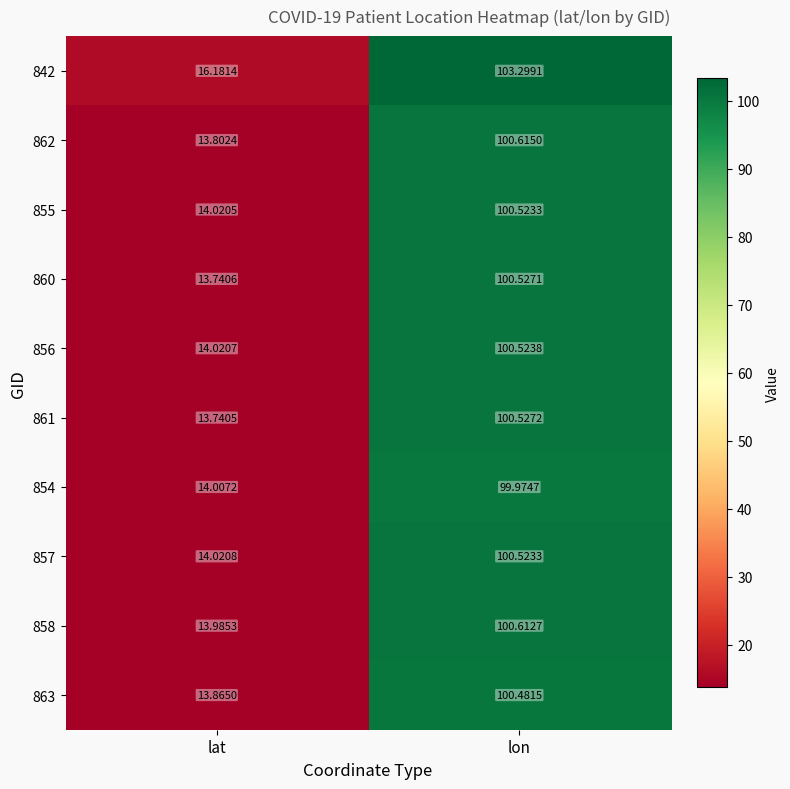

What is the total value across all series at lat?

141.4